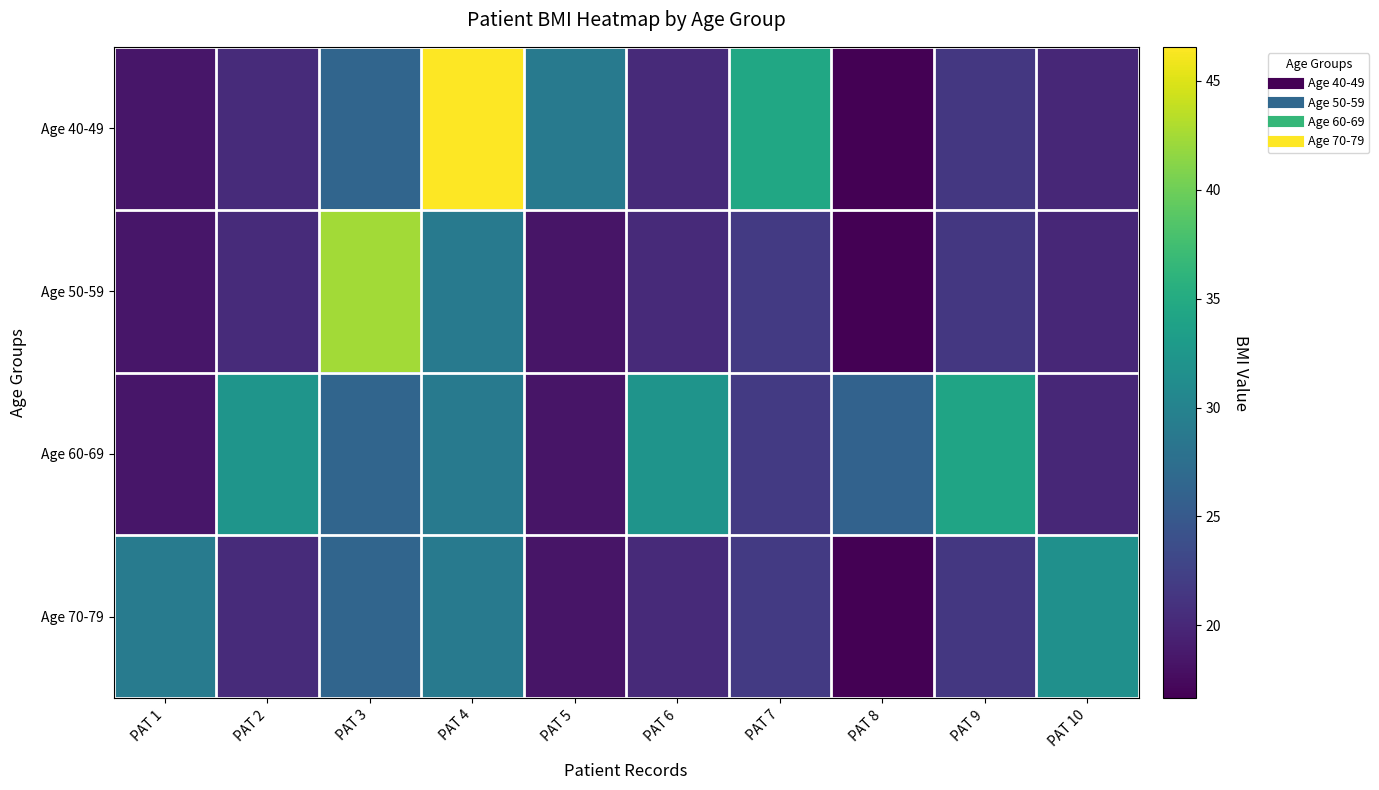

Between PAT 2 and PAT 4, which series saw the biggest shift?

Age 40-49